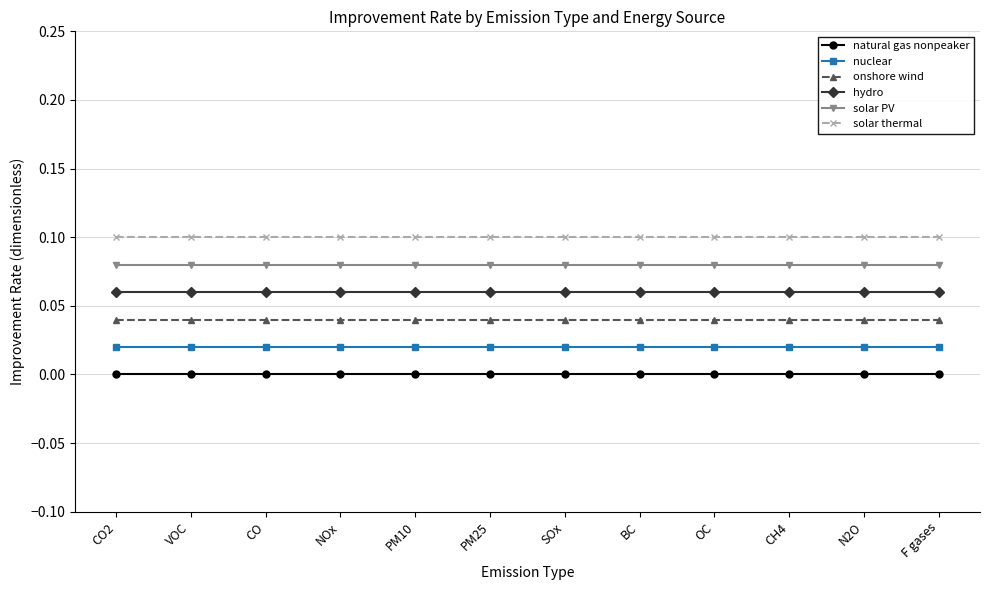

Is the value of nuclear at PM10 greater than the value of hydro at F gases?

No